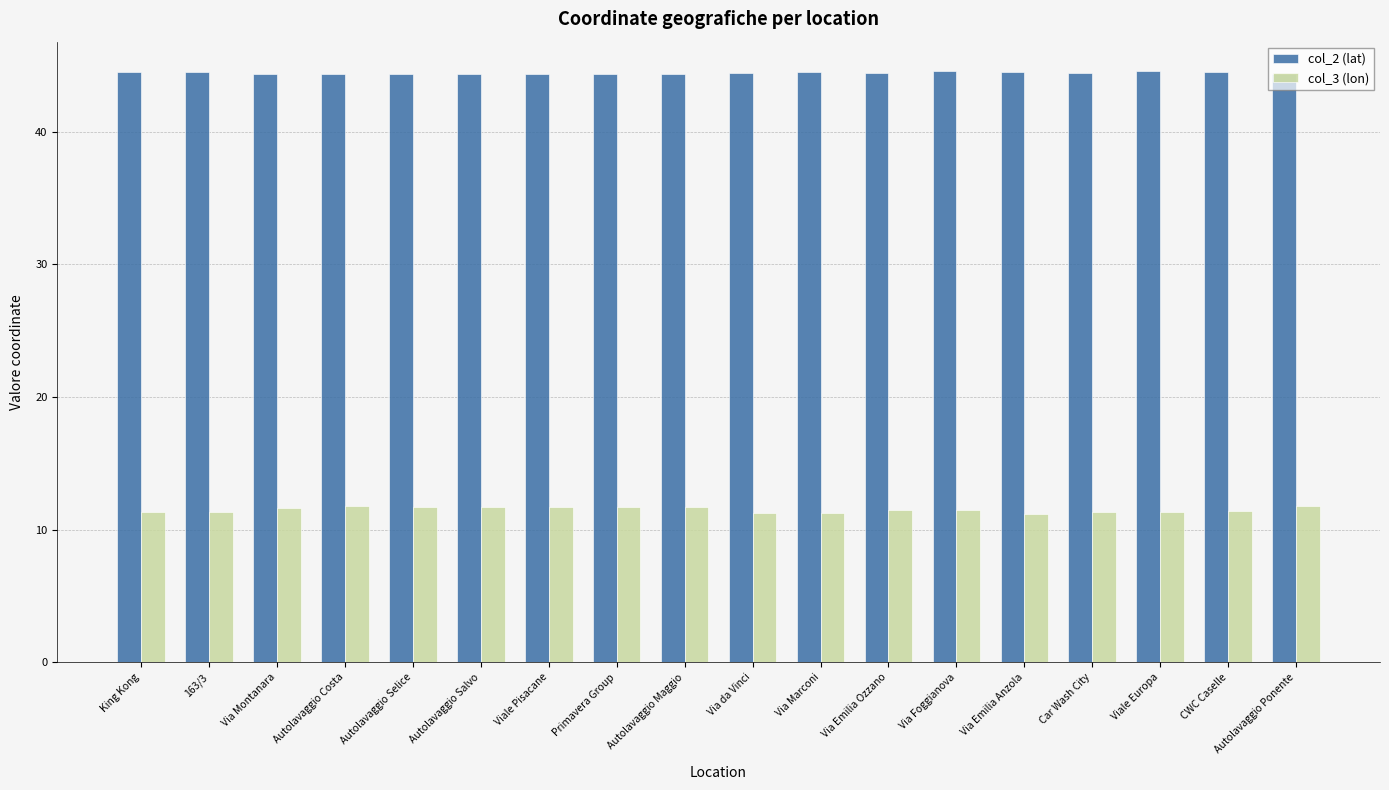

Rank the series by their maximum value, from lowest to highest.

col_3 (lon), col_2 (lat)